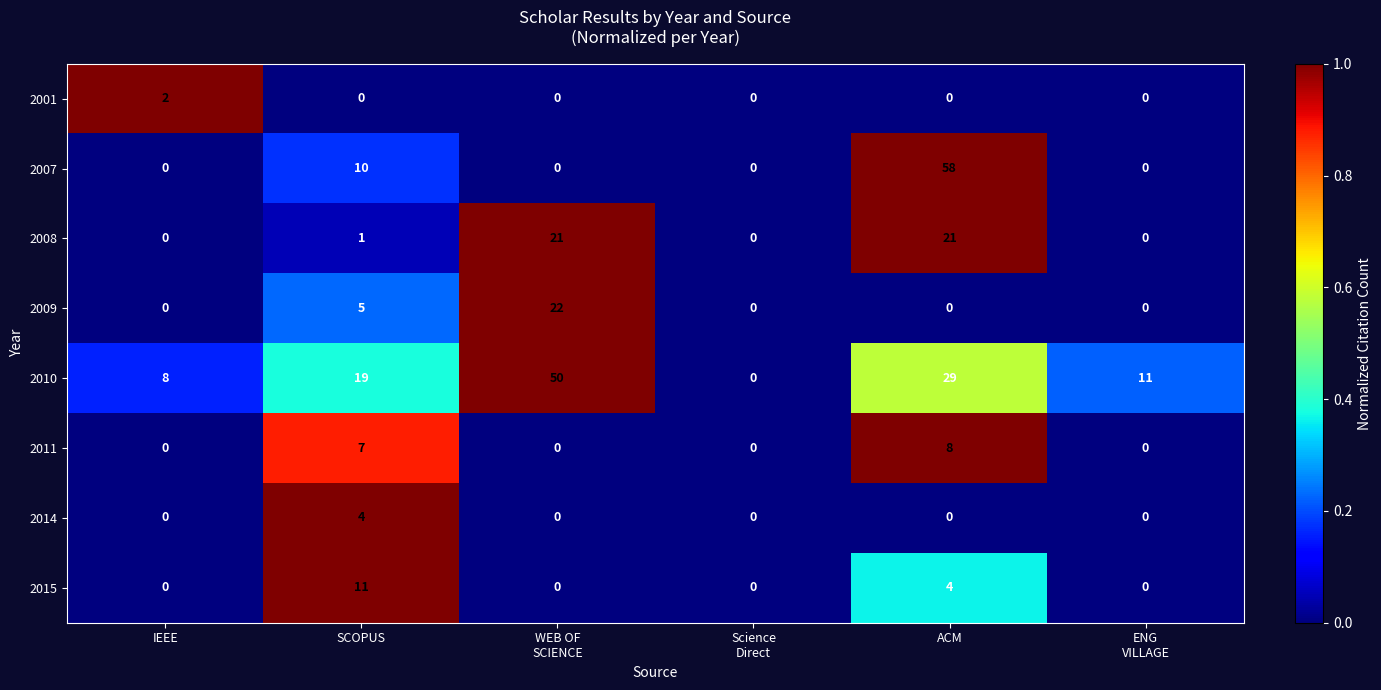

How many data points does each series have?

6